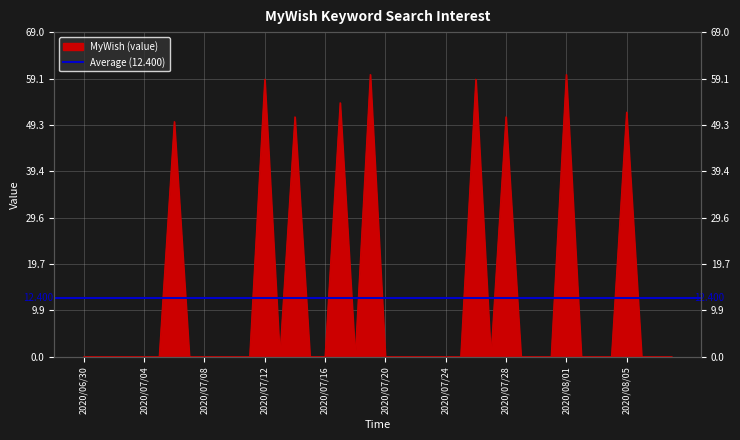

List the labels in order of value, smallest first.

2020/06/30, 2020/07/01, 2020/07/02, 2020/07/03, 2020/07/04, 2020/07/05, 2020/07/07, 2020/07/08, 2020/07/09, 2020/07/10, 2020/07/11, 2020/07/13, 2020/07/15, 2020/07/16, 2020/07/18, 2020/07/20, 2020/07/21, 2020/07/22, 2020/07/23, 2020/07/24, 2020/07/25, 2020/07/27, 2020/07/29, 2020/07/30, 2020/07/31, 2020/08/02, 2020/08/03, 2020/08/04, 2020/08/06, 2020/08/07, 2020/08/08, 2020/07/06, 2020/07/14, 2020/07/28, 2020/08/05, 2020/07/17, 2020/07/12, 2020/07/26, 2020/07/19, 2020/08/01